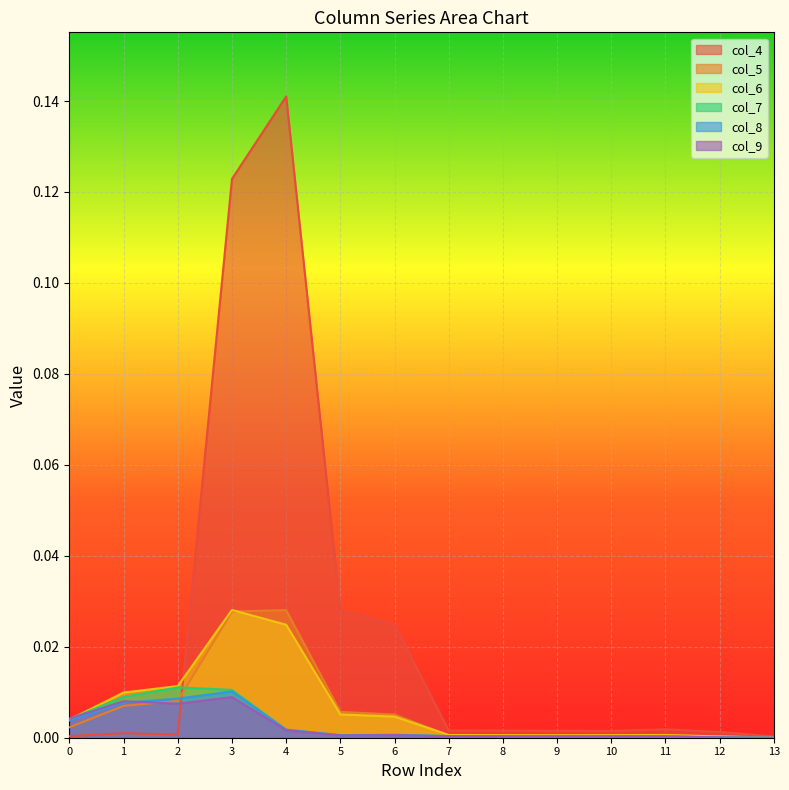

At which category does col_7 reach its first local peak?

2